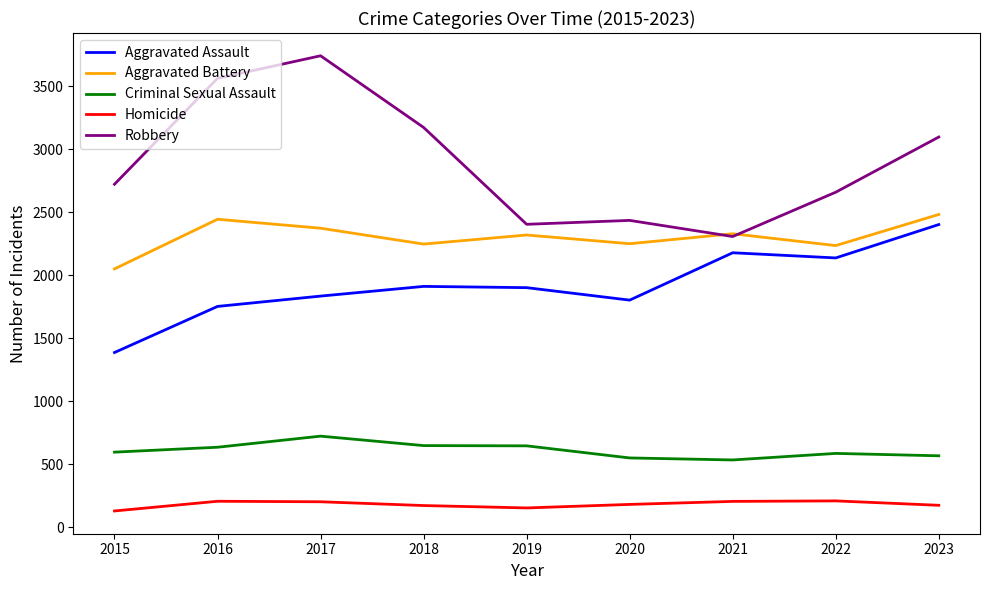

Rank the series at 2017 from highest to lowest value.

Robbery, Aggravated Battery, Aggravated Assault, Criminal Sexual Assault, Homicide